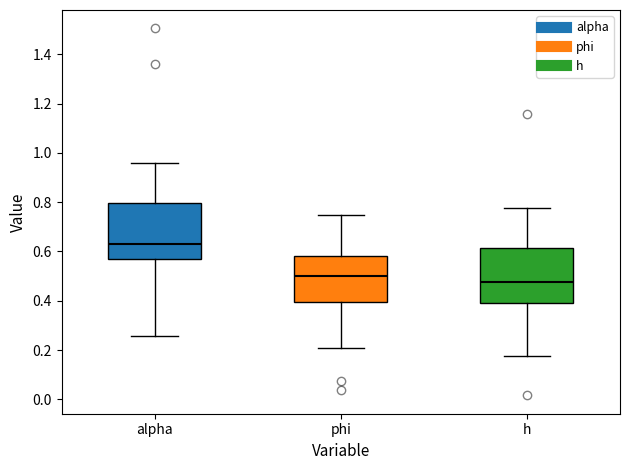

Where does the upper whisker of the box for alpha end on the y-axis? The values are not printed on the chart, so give them approximately, as read against the axis.

0.96